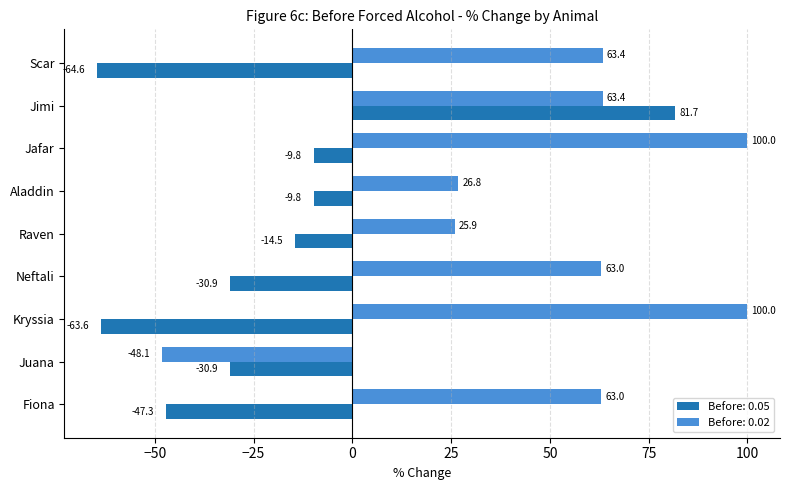

What is the total value across all series at Raven?

11.4